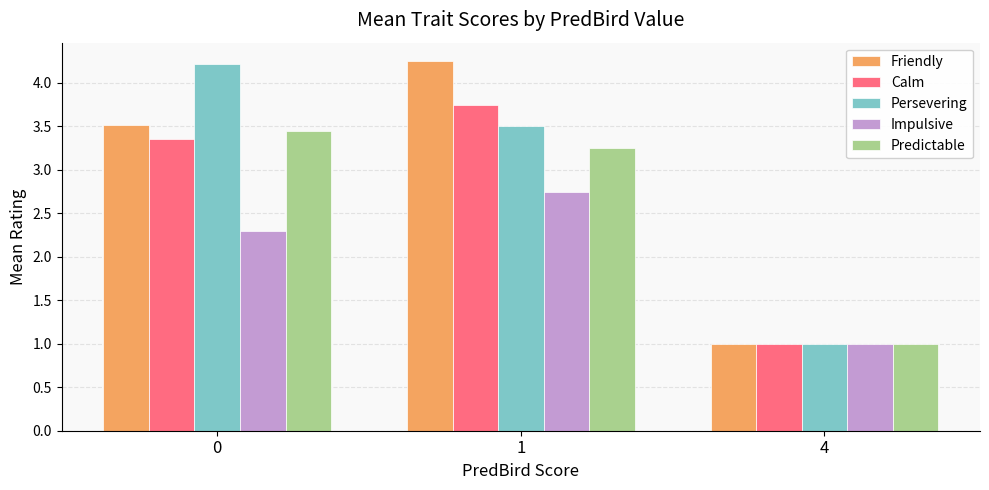

True or false: Calm has a value of 4.9 at 0.

False